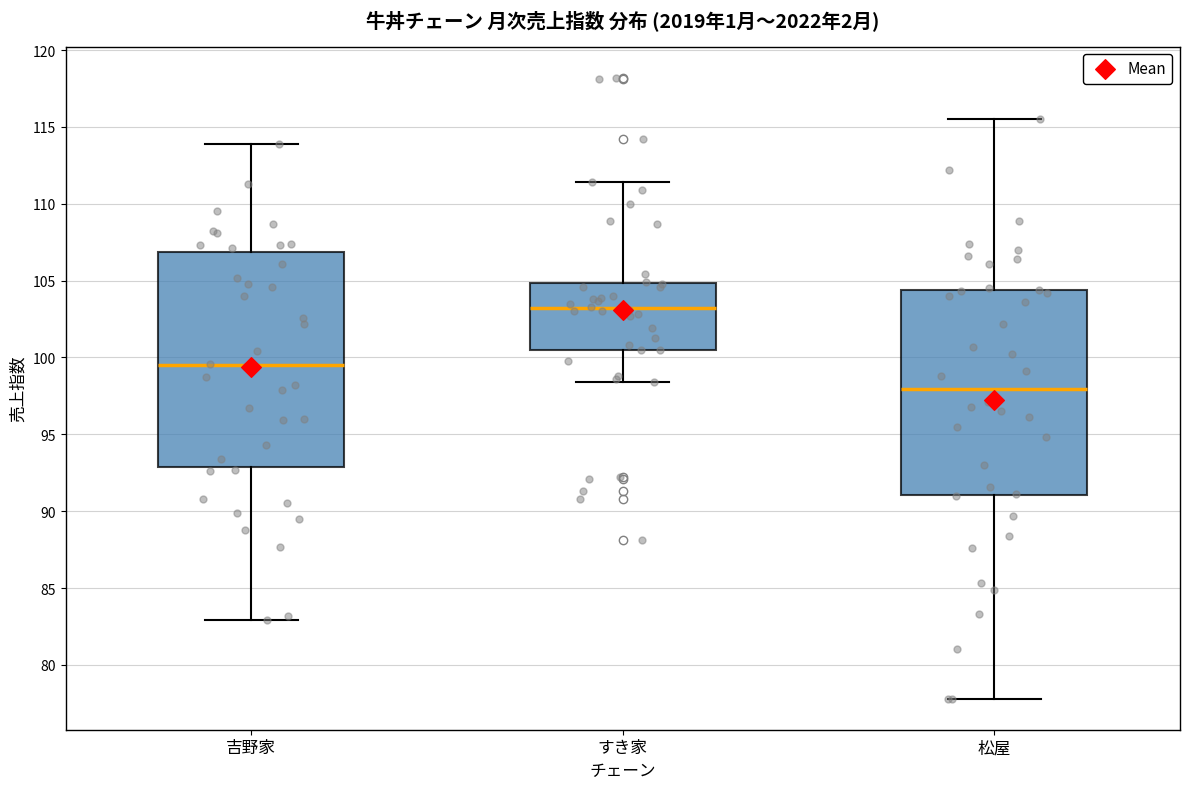

Which box's median line is the highest?

すき家